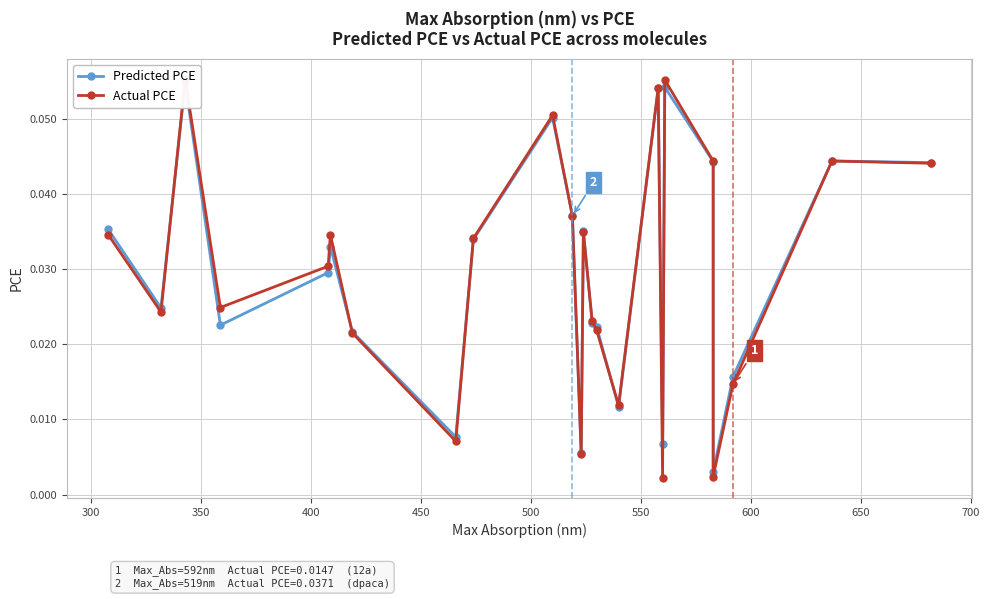

Rank the series at 300 from lowest to highest value.

Actual PCE, Predicted PCE